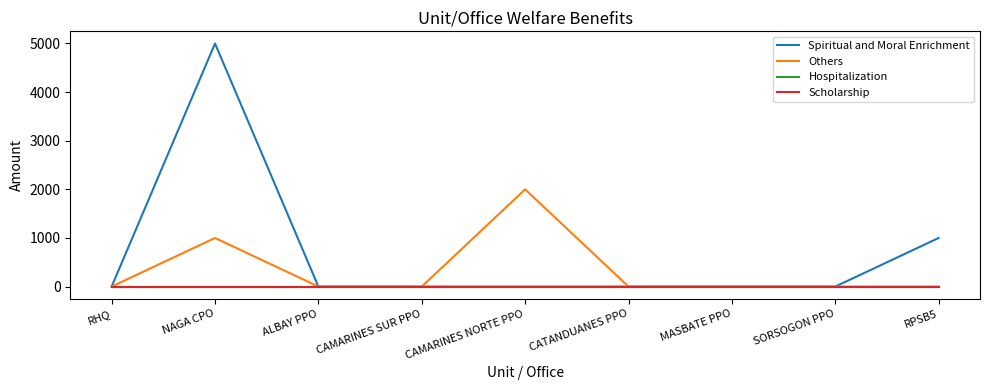

At which category is the sum across all series the highest?

NAGA CPO